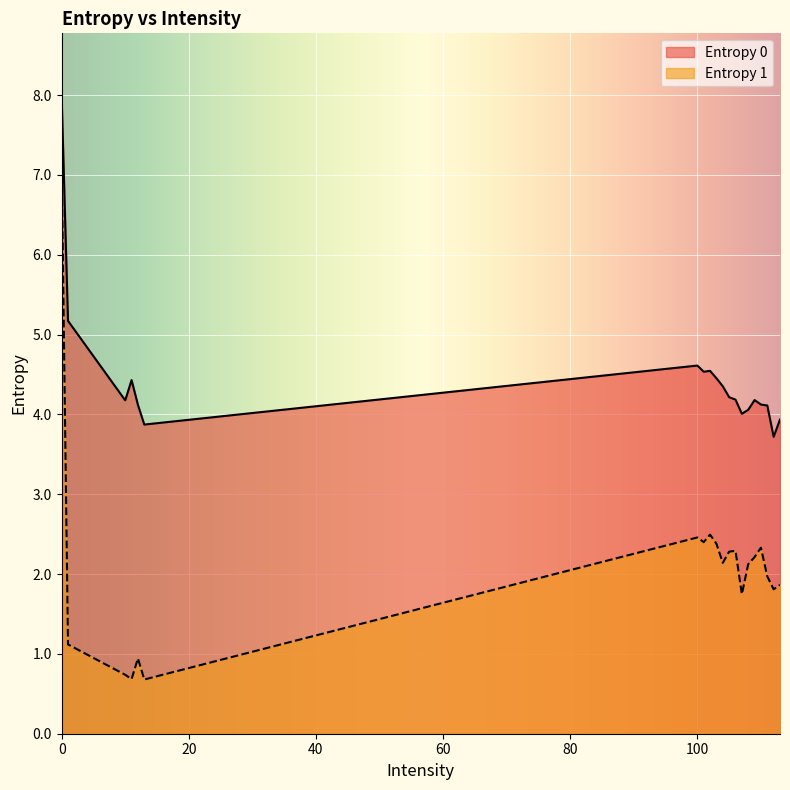

What is the greatest value displayed?

8.0